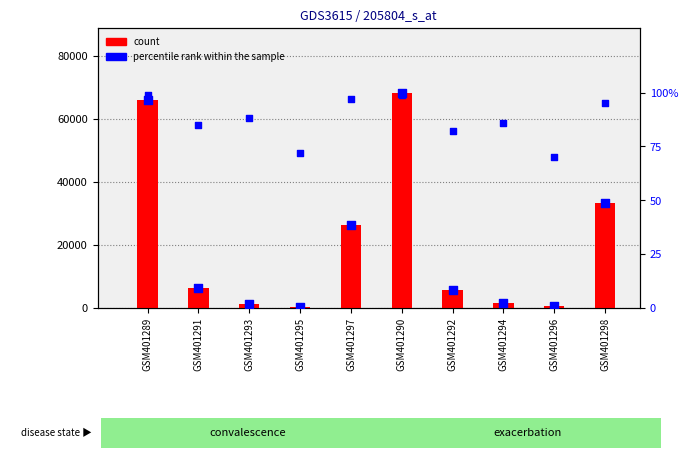

What is the total value across all series at GSM401294?

1667.4